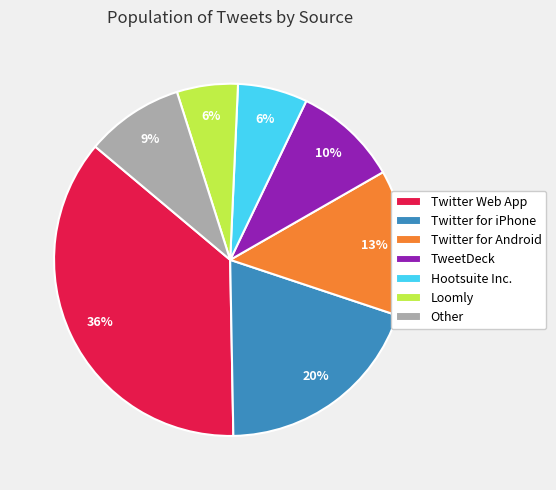

Does Twitter for iPhone represent more than half of the total?

No